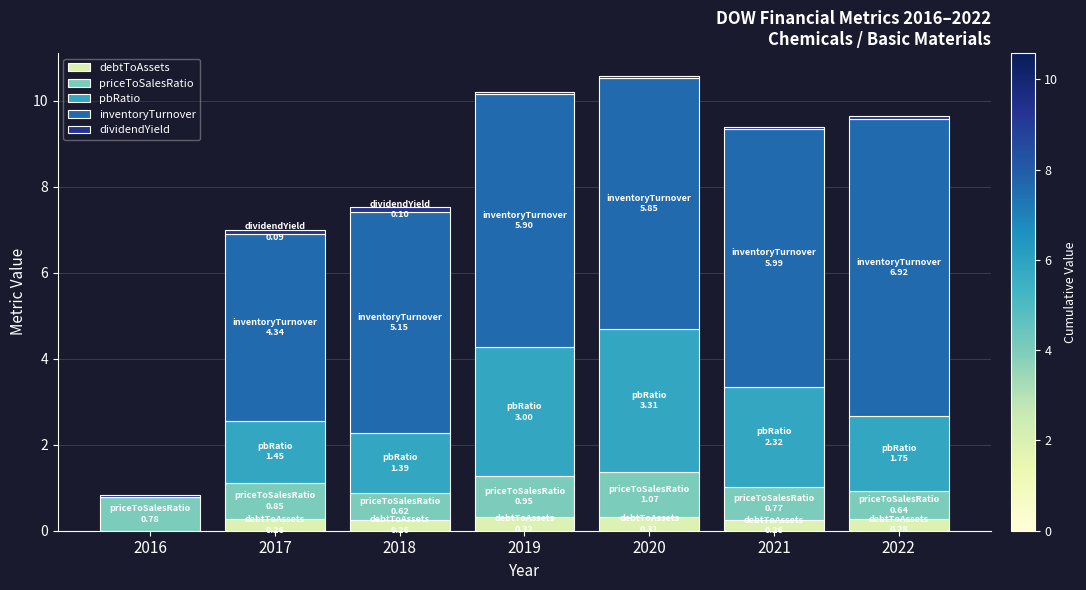

The debtToAssets series shows 0.3 at 2020. True or false?

True